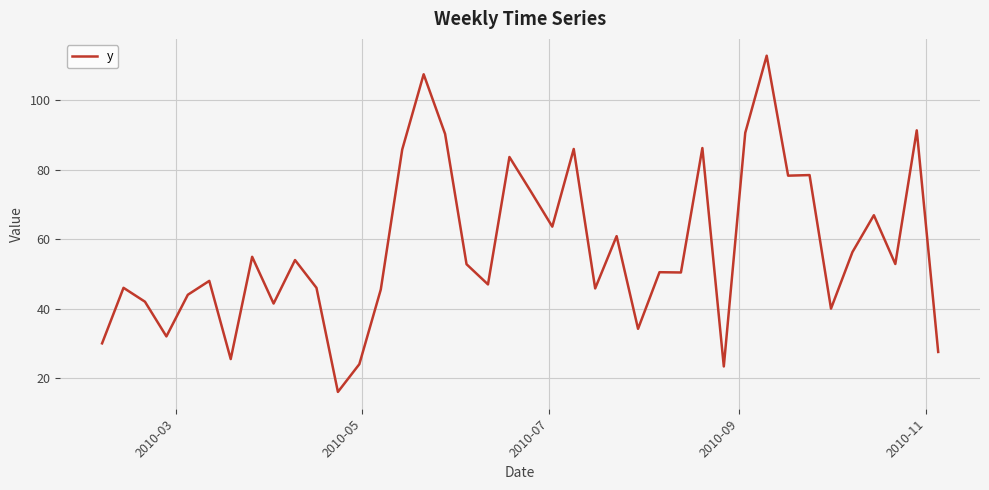

What is the minimum value shown in the chart?

16.0